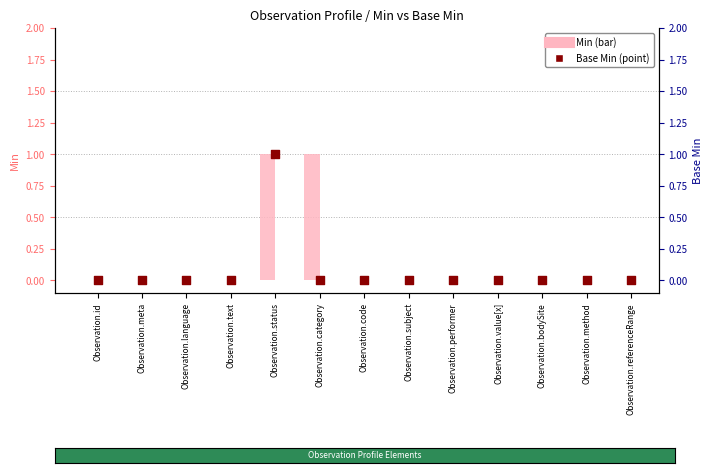

Which series contains the highest Y value?

Min